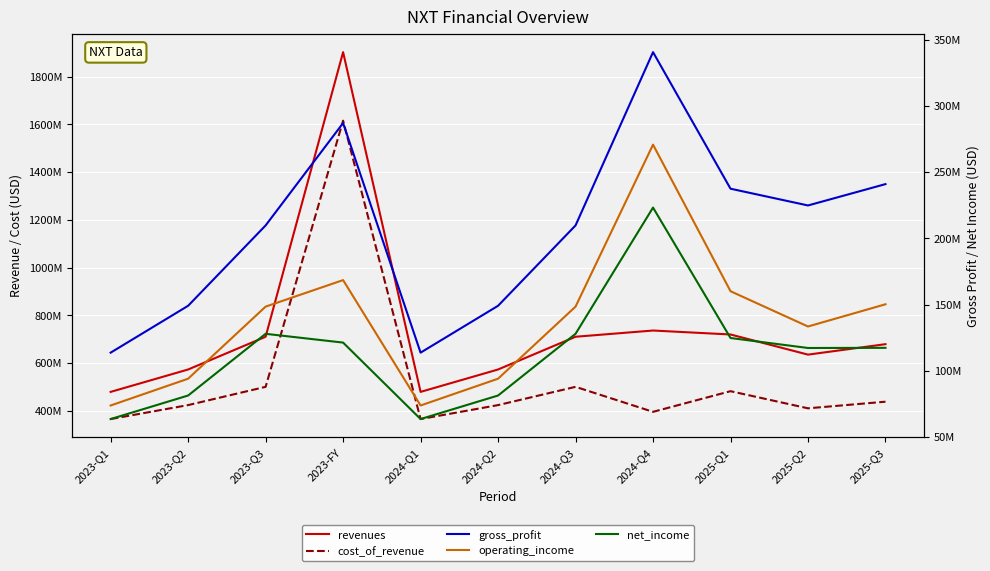

Between 2023-Q2 and 2025-Q2, which series saw the biggest shift?

gross_profit